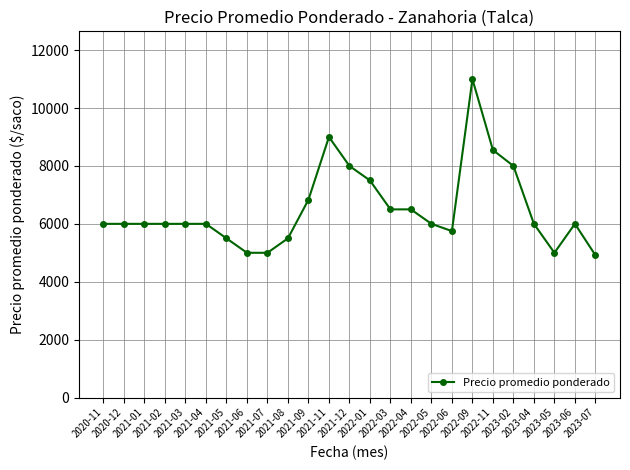

What is the ratio of the value at 2023-06 to the value at 2021-11?

0.7